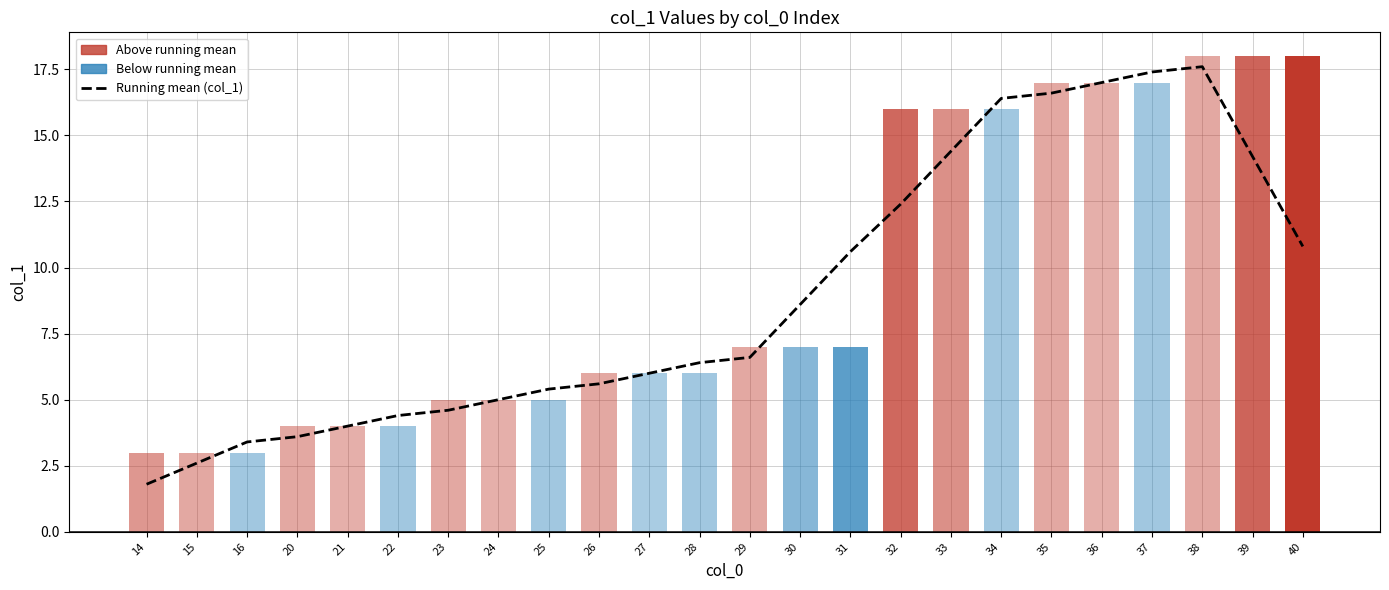

Does the chart contain any negative values?

No